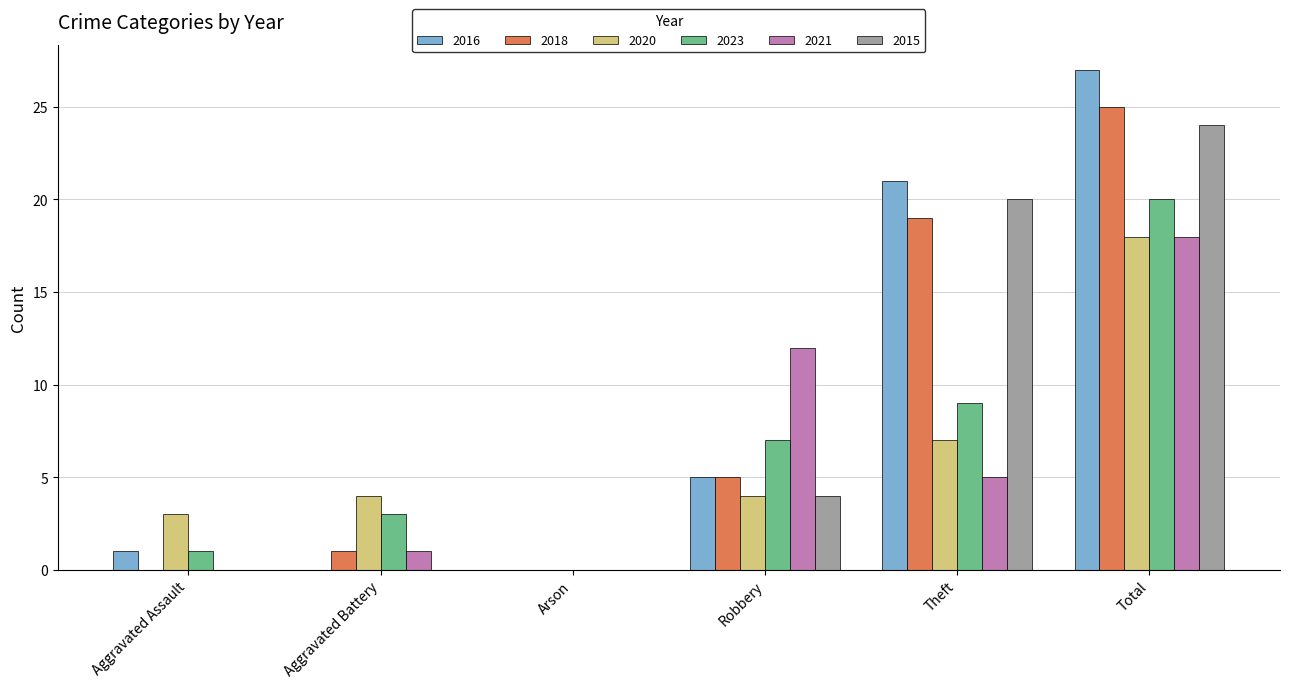

Which series has the largest range (max minus min)?

2016